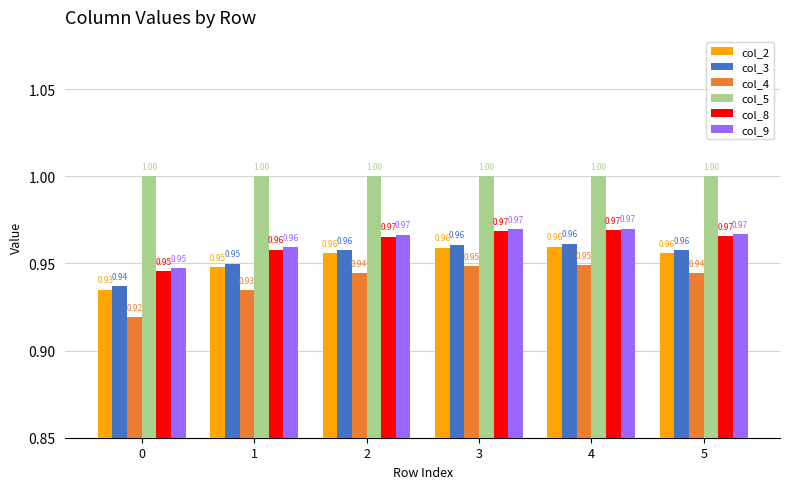

At how many categories does at least one series exceed 0?

6